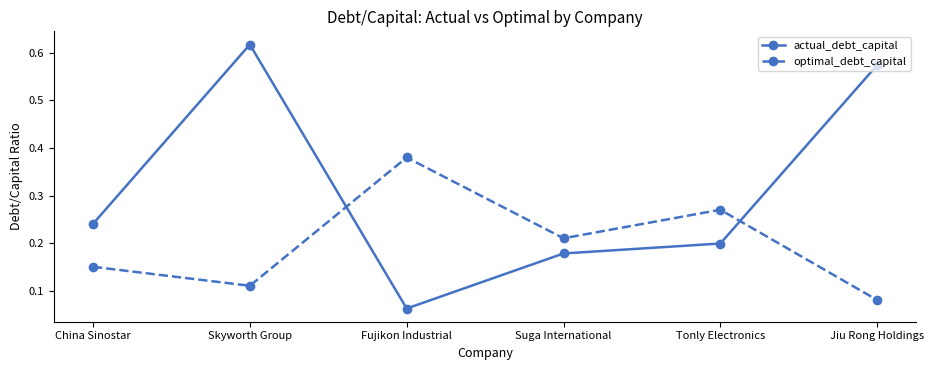

True or false: actual_debt_capital has more than 2 points higher than both neighbors.

False